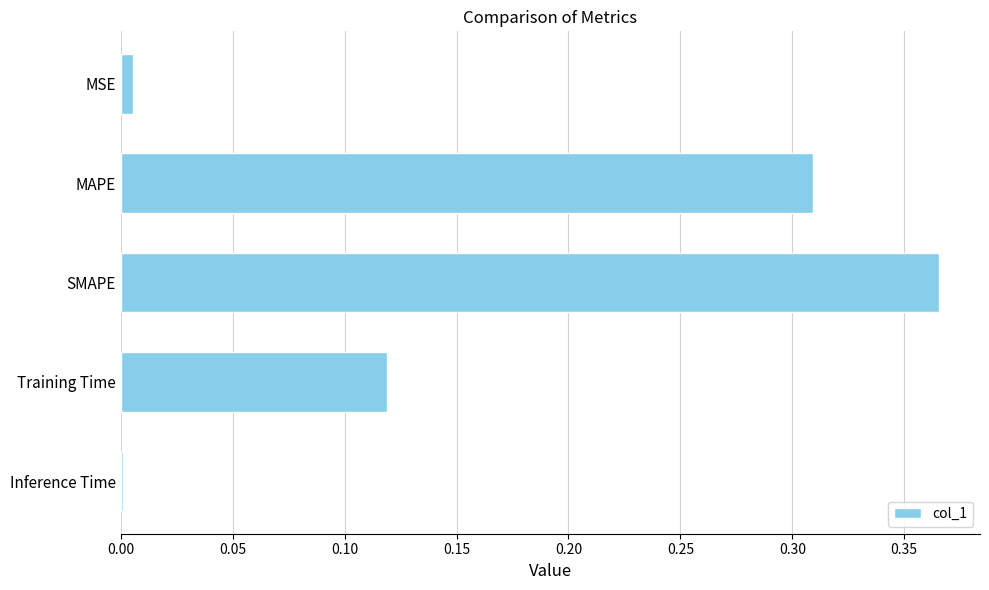

True or false: the data shows 0.5 at MAPE.

False